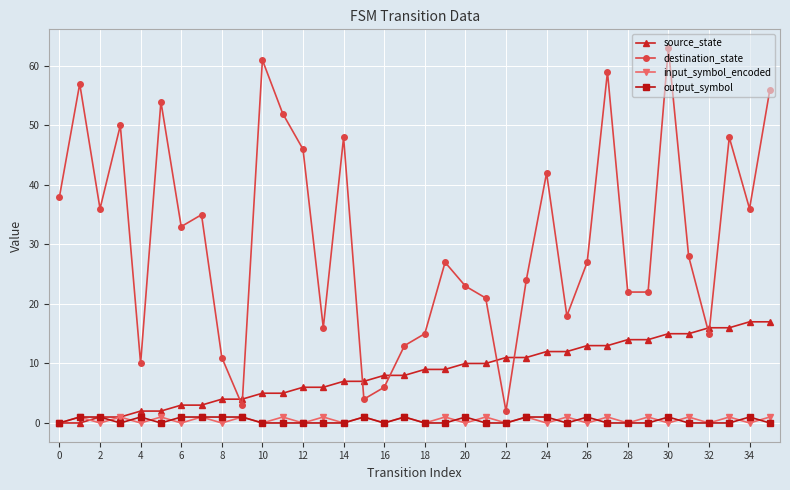

True or false: destination_state and output_symbol cross at least once.

False